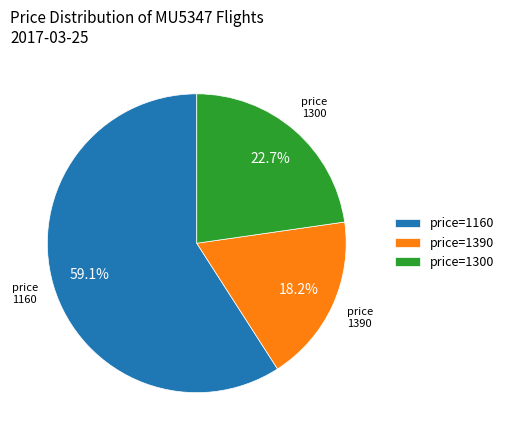

Which slice represents more than half of the pie?

price=1160